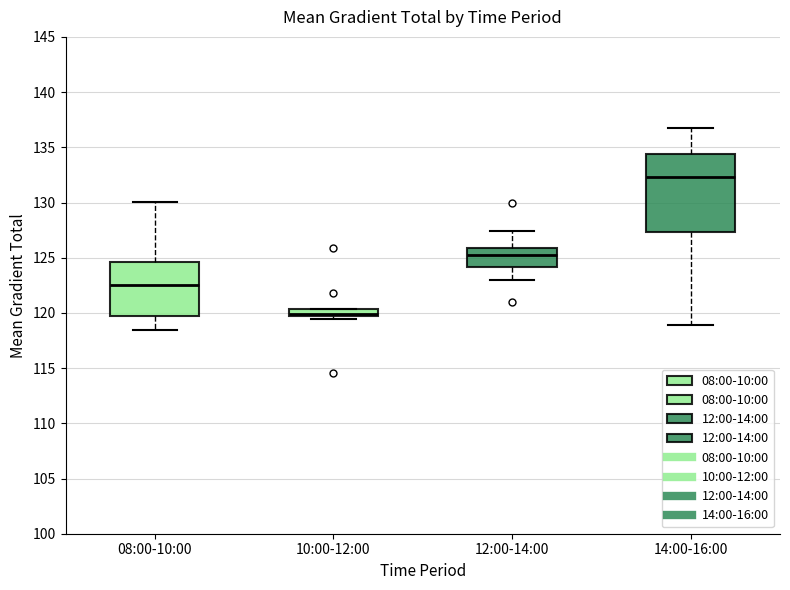

Which box is the tallest, from its lower edge to its upper edge?

14:00-16:00